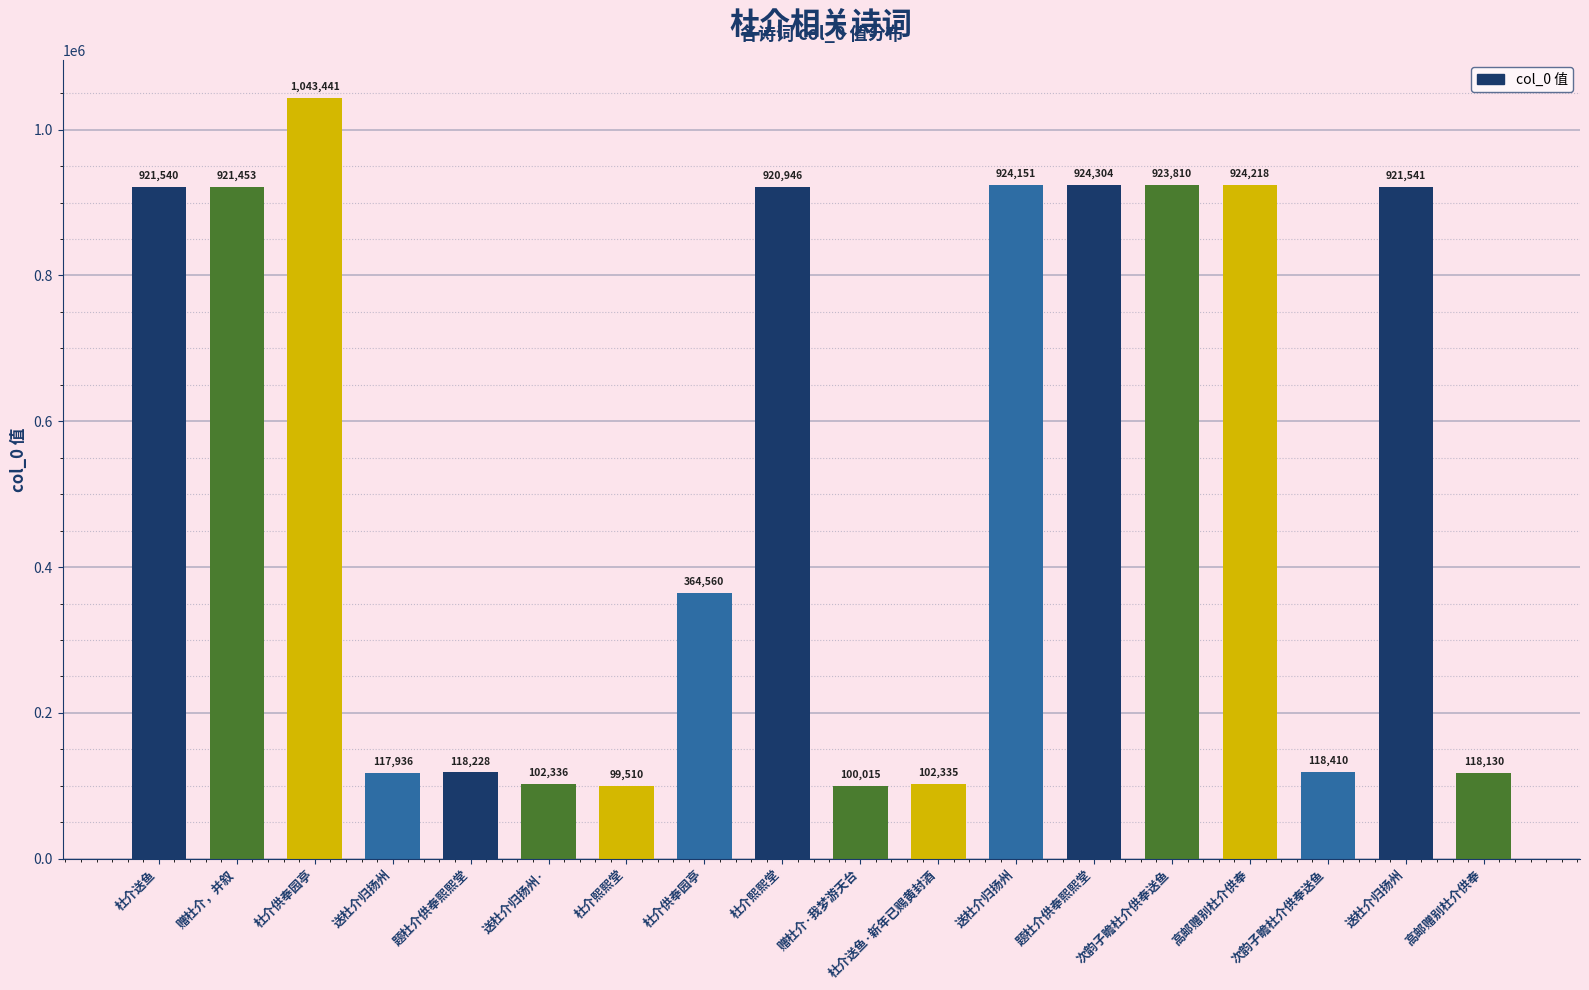

List the labels in order of value, largest first.

杜介供奉园亭, 题杜介供奉熙熙堂, 高邮赠别杜介供奉, 送杜介归扬州, 次韵子瞻杜介供奉送鱼, 送杜介归扬州, 杜介送鱼, 赠杜介，并叙, 杜介熙熙堂, 杜介供奉园亭, 次韵子瞻杜介供奉送鱼, 题杜介供奉熙熙堂, 高邮赠别杜介供奉, 送杜介归扬州, 送杜介归扬州·, 杜介送鱼·新年已赐黄封酒, 赠杜介·我梦游天台, 杜介熙熙堂